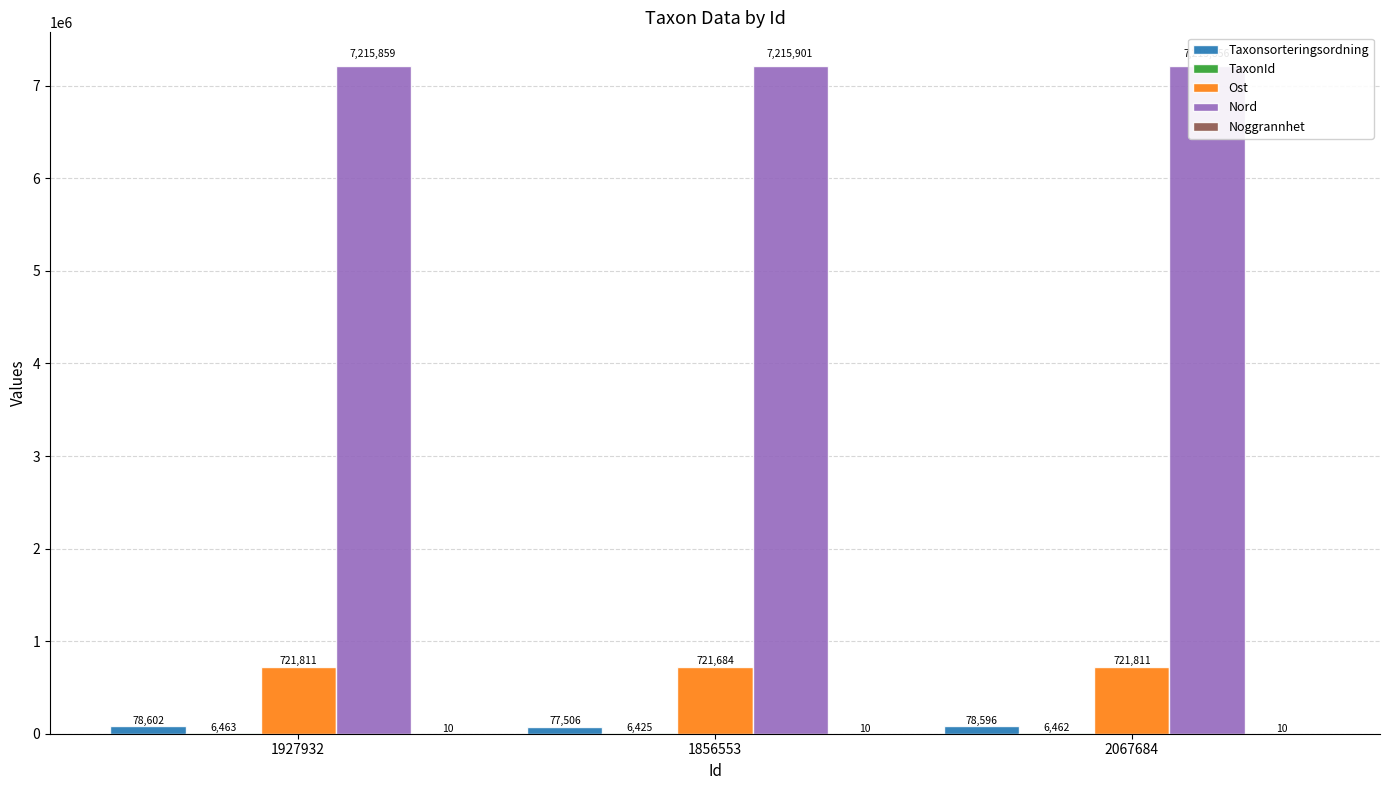

What is the average value of the Taxonsorteringsordning series?

78235